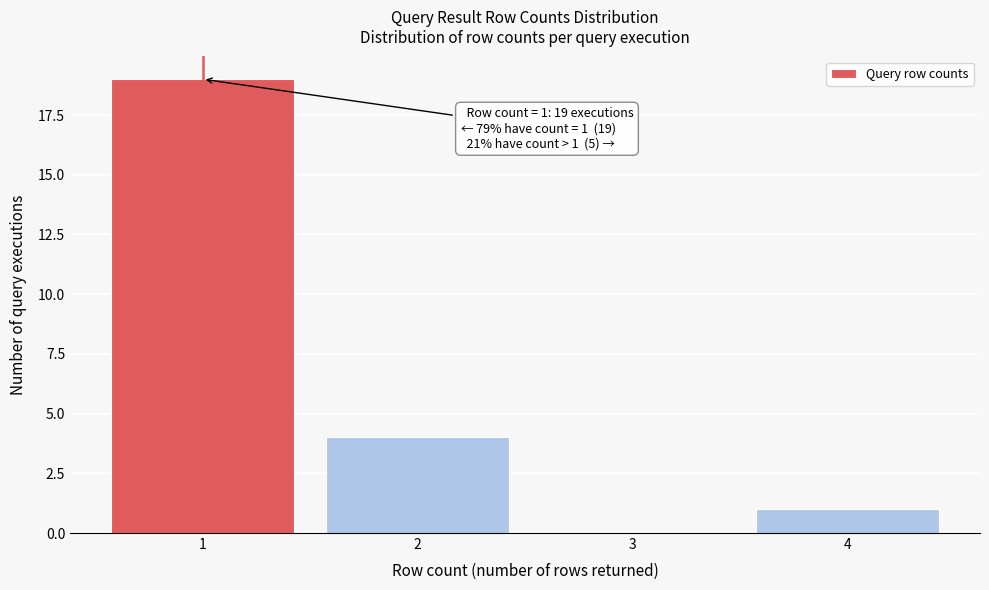

Which range on the x-axis has the tallest bar?

0.5 to 1.5